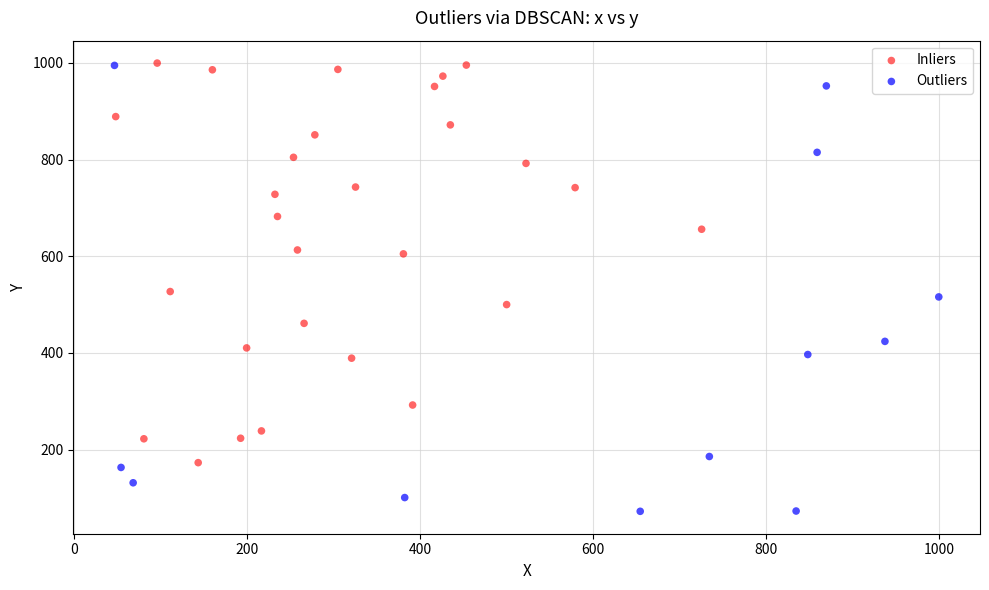

Which series has the largest Y range (max minus min)?

Outliers